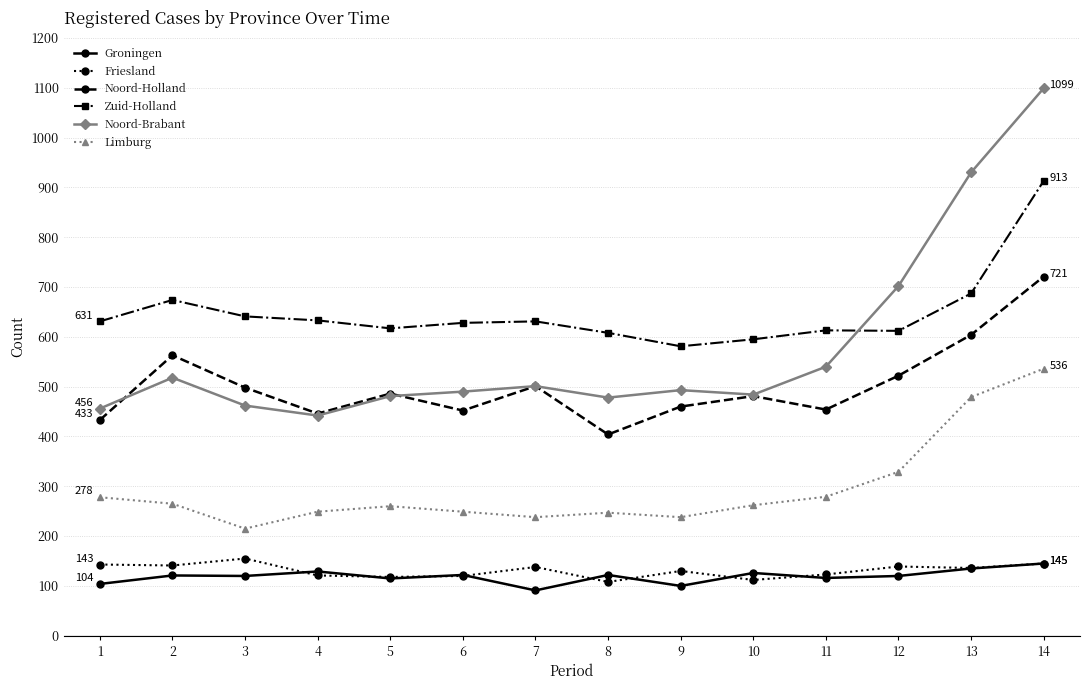

True or false: Friesland and Noord-Holland intersect in this chart.

False